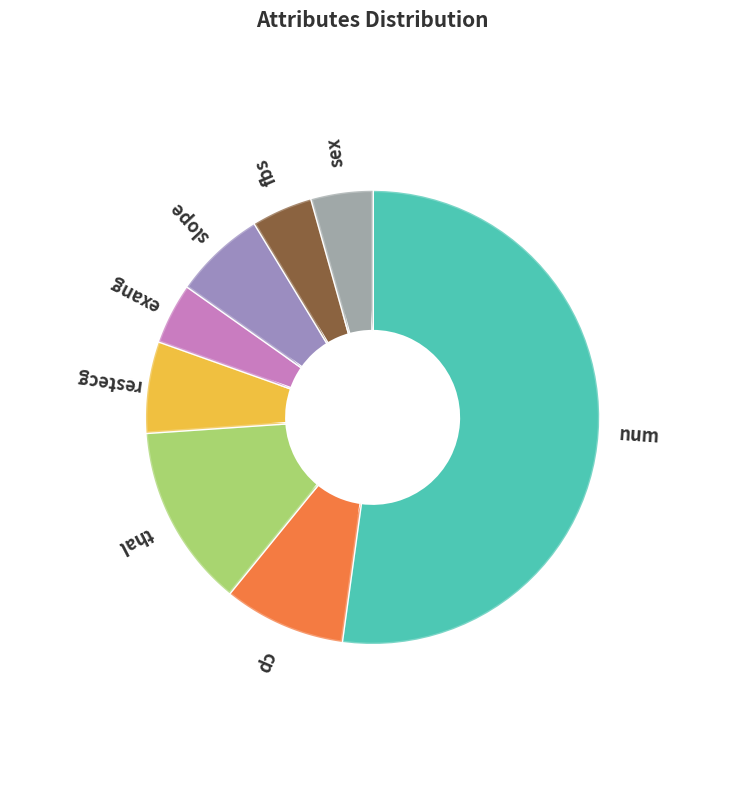

Does any single category account for the majority?

Yes